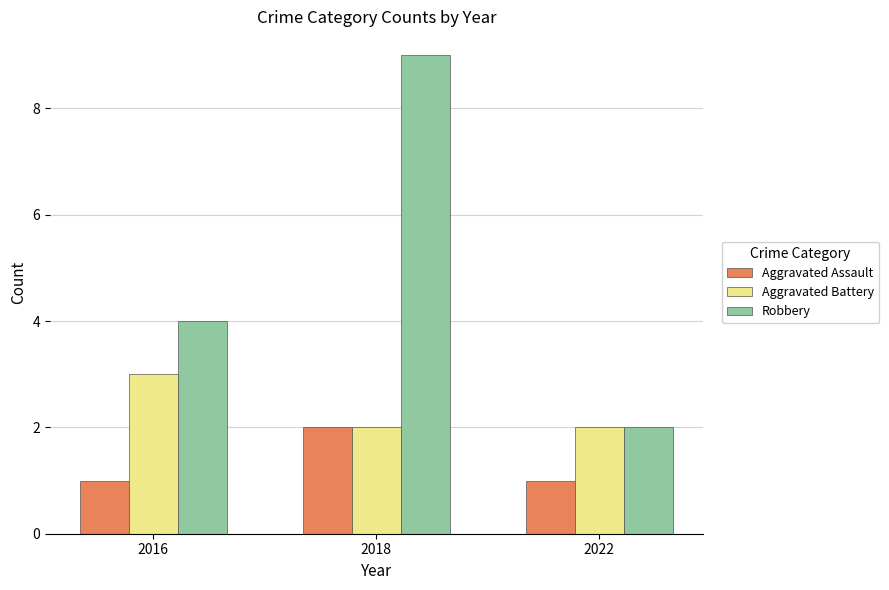

List the series in order of their overall mean, lowest first.

Aggravated Assault, Aggravated Battery, Robbery